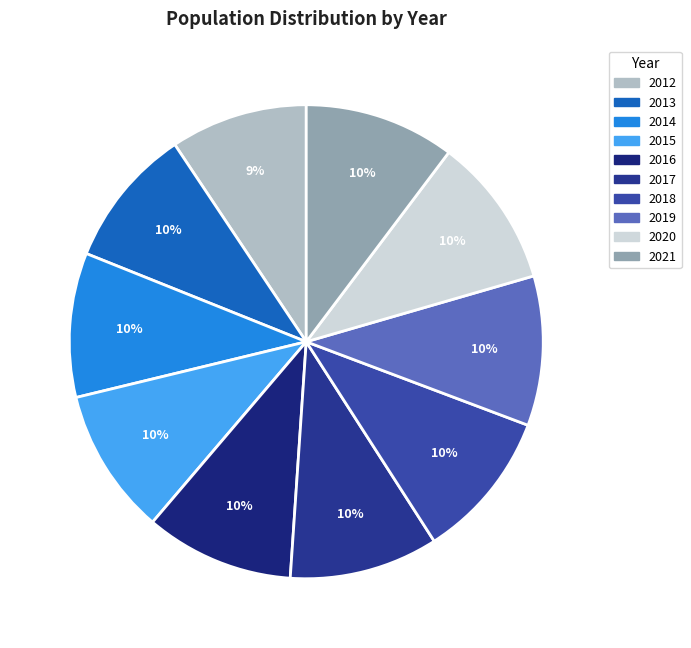

Does 2020 account for over 50% of the chart?

No